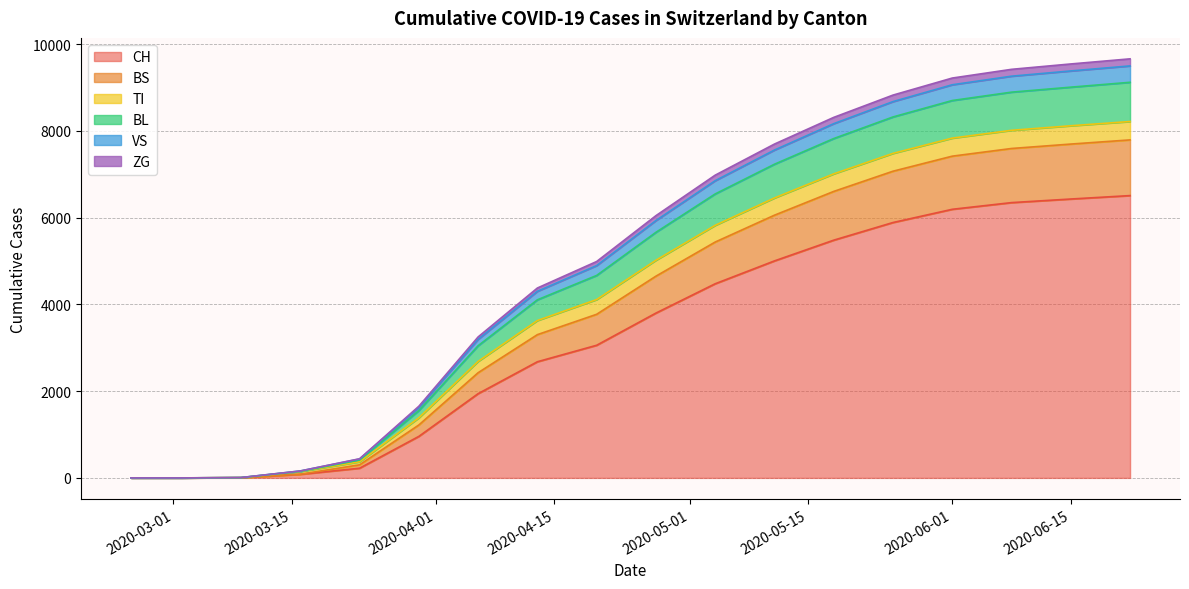

Does the chart have visible grid lines?

Yes